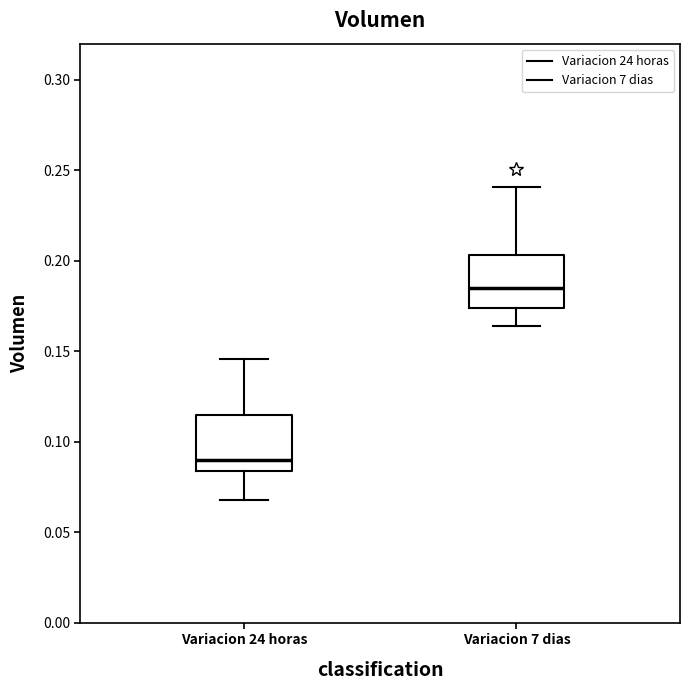

Which box's median line is the highest?

Variacion 7 dias